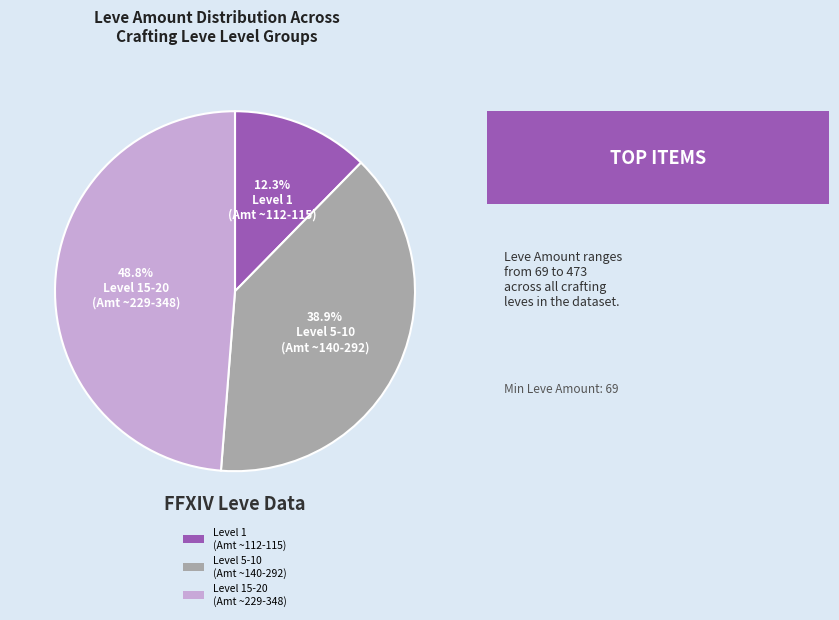

Is there any slice that represents more than half of the pie?

No